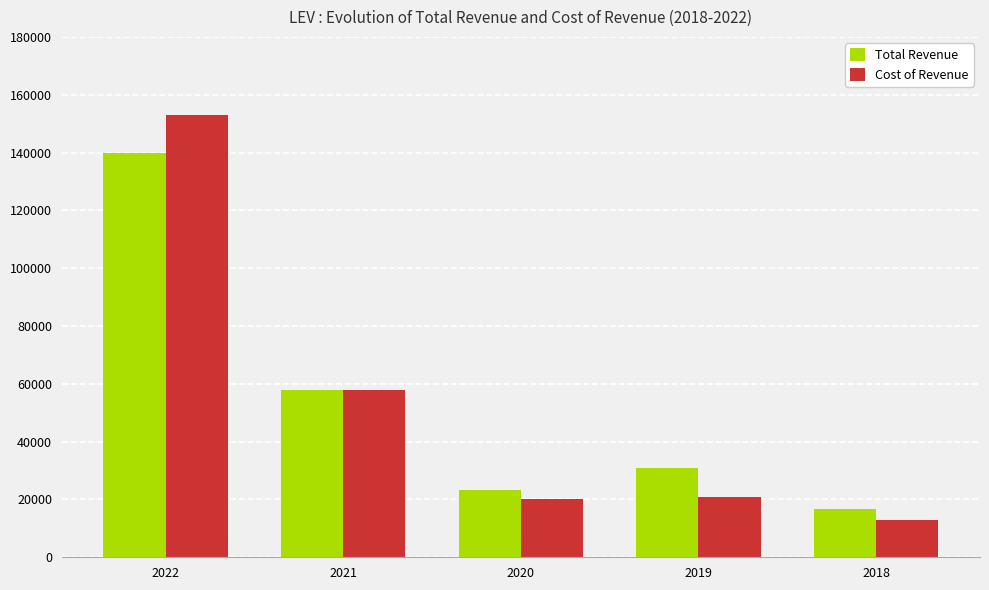

Is the value of Total Revenue at 2022 greater than the value of Cost of Revenue at 2021?

Yes